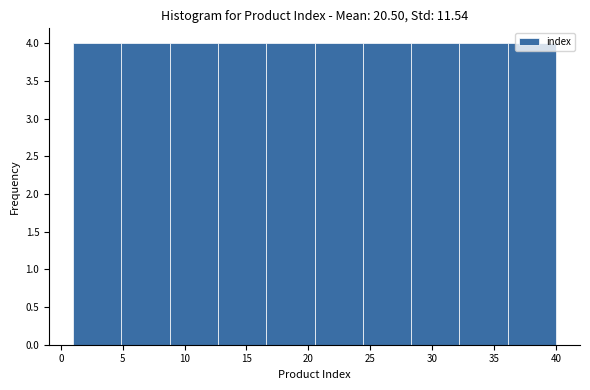

Reading left to right, transcribe this chart: for each bar, give the range it covers on the x-axis and its height. Neither the bar edges nor the heights are printed on the chart, so give them approximately, as read against the axes.

1.0 to 4.9: 4
4.9 to 8.8: 4
8.8 to 12.7: 4
12.7 to 16.6: 4
16.6 to 20.5: 4
20.5 to 24.4: 4
24.4 to 28.3: 4
28.3 to 32.2: 4
32.2 to 36.1: 4
36.1 to 40.0: 4